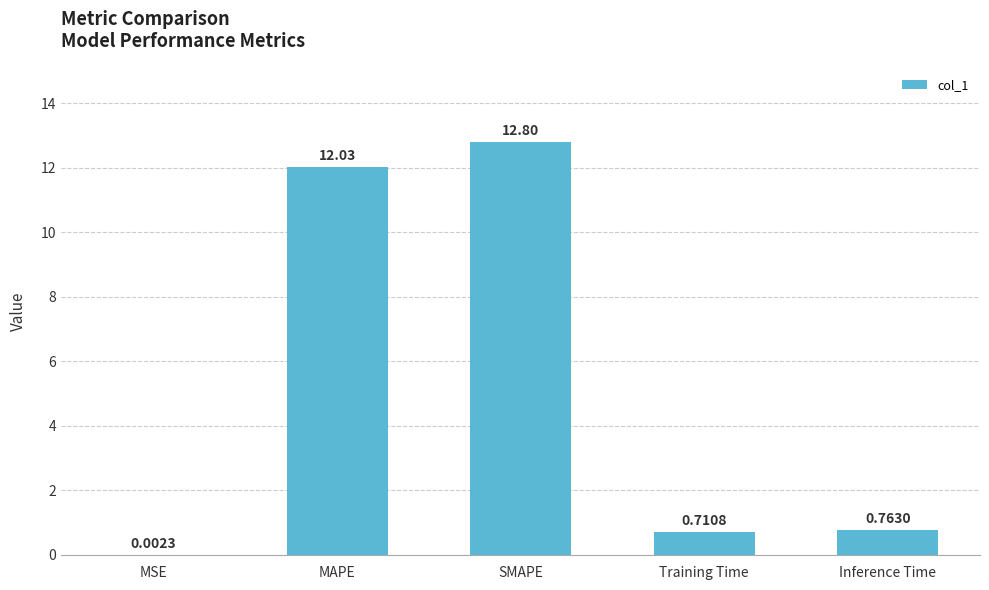

At which label is the value closest to 6?

Inference Time